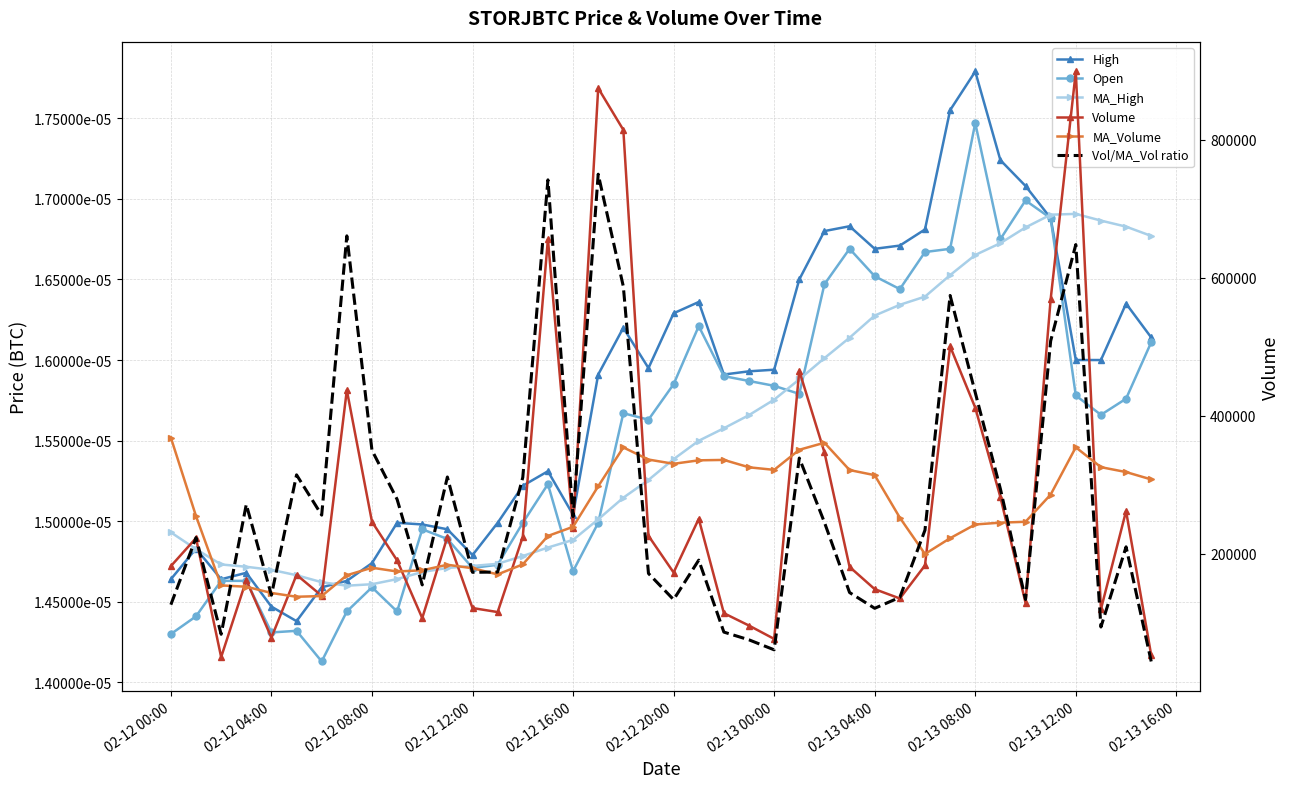

True or false: Volume has more than 0 interior local peaks.

True